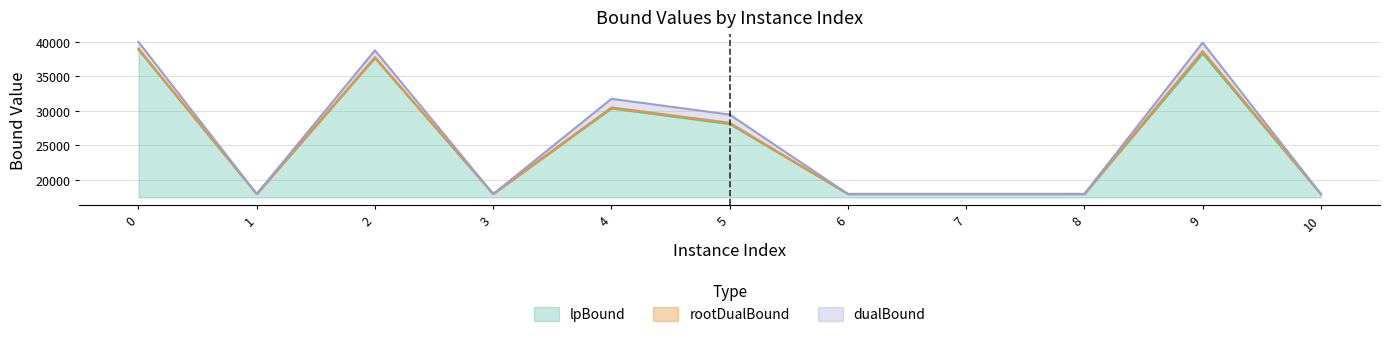

Rank the categories by lpBound value from lowest to highest.

3, 8, 7, 10, 1, 6, 5, 4, 2, 9, 0